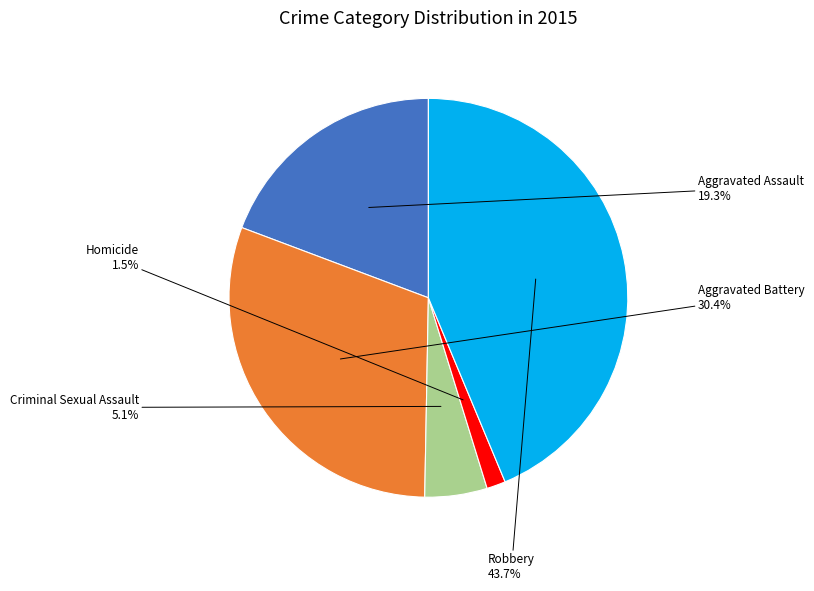

Does any single category account for the majority?

No